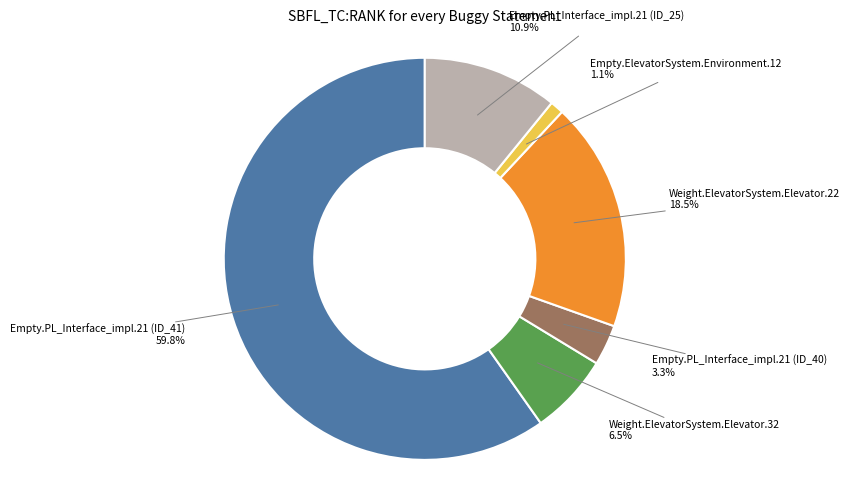

Does any single category account for the majority?

Yes